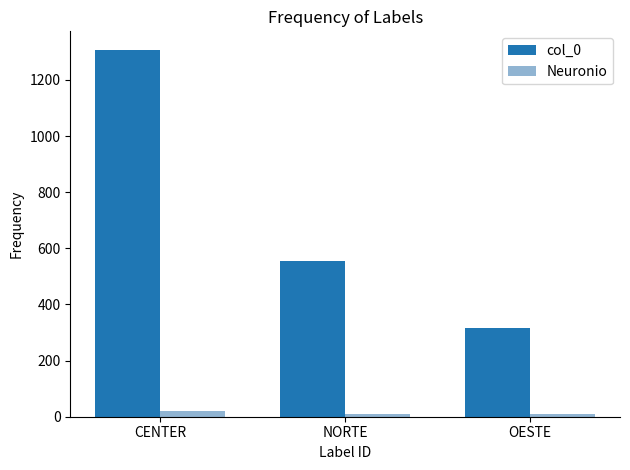

Reading left to right, list all the values displayed in this chart.

col_0: 1308	554	315
Neuronio: 21	9	9